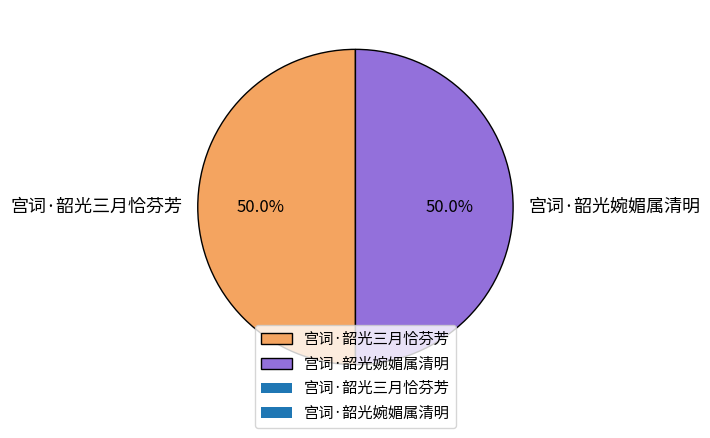

What is the ratio of the value at 宫词·韶光婉媚属清明 to the value at 宫词·韶光三月恰芬芳?

1.0